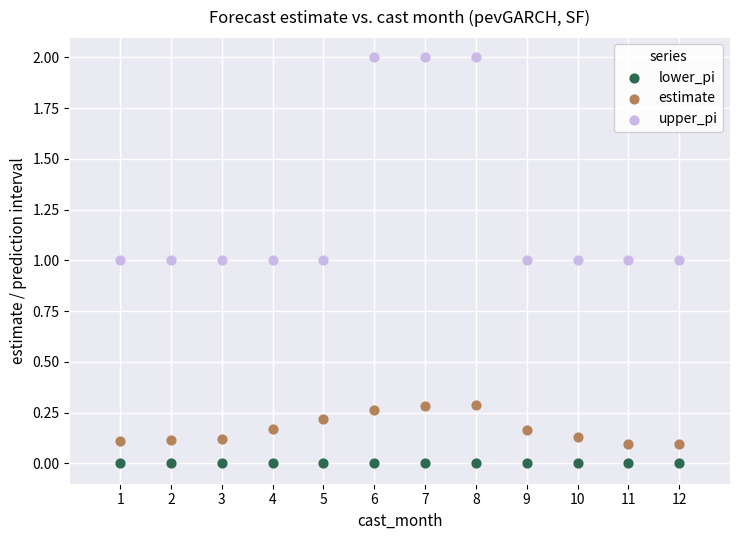

Which series contains the highest Y value?

upper_pi